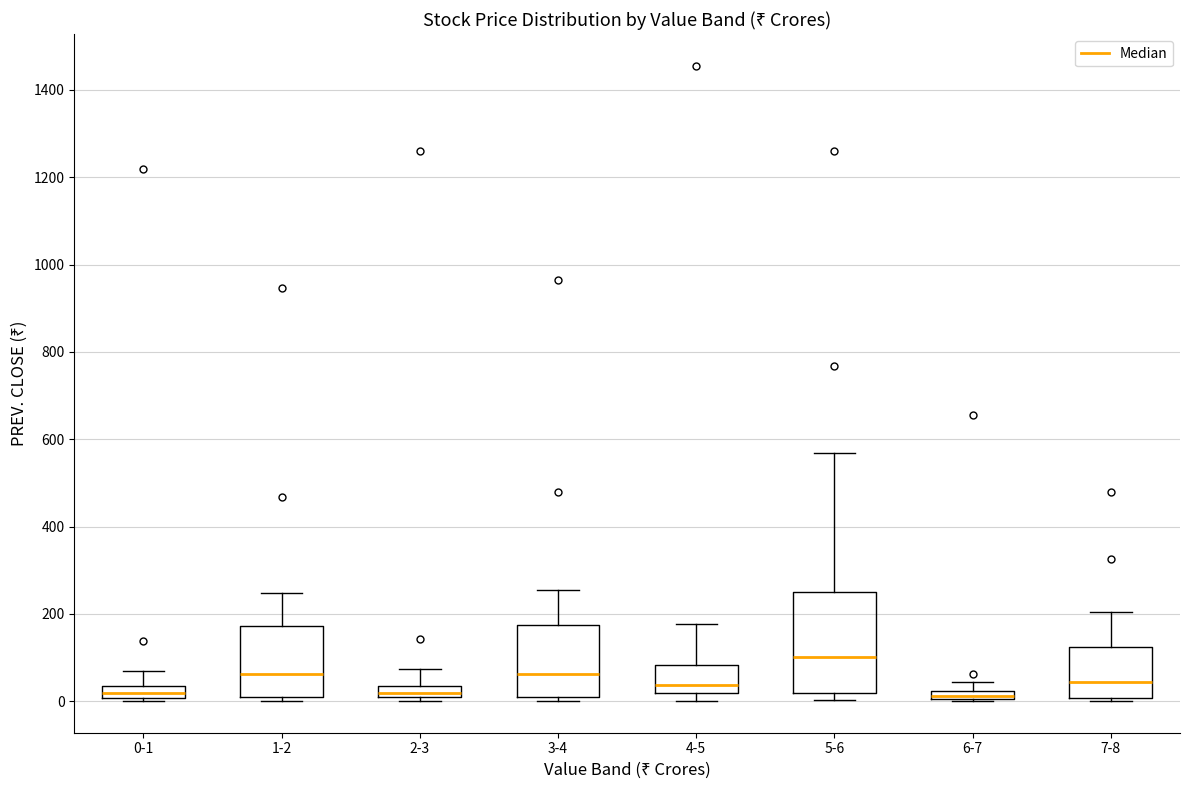

Which box's median line is the highest?

5-6